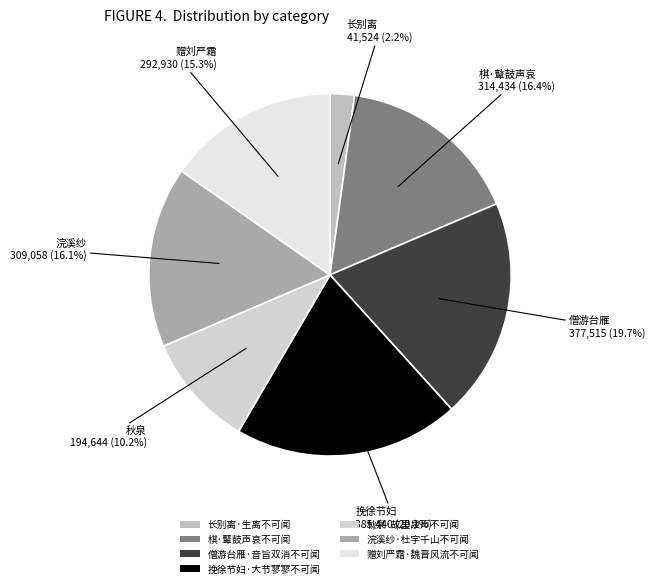

Between 僧游台雁·音旨双消不可闻 and 赠刘严霜·魏晋风流不可闻, which is larger?

僧游台雁·音旨双消不可闻